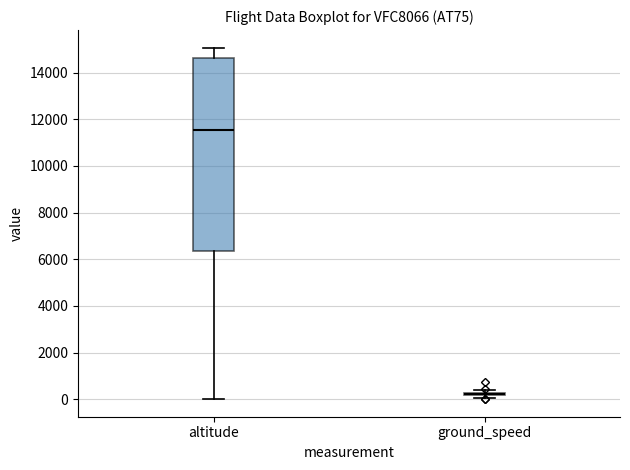

Which box is the tallest, from its lower edge to its upper edge?

altitude